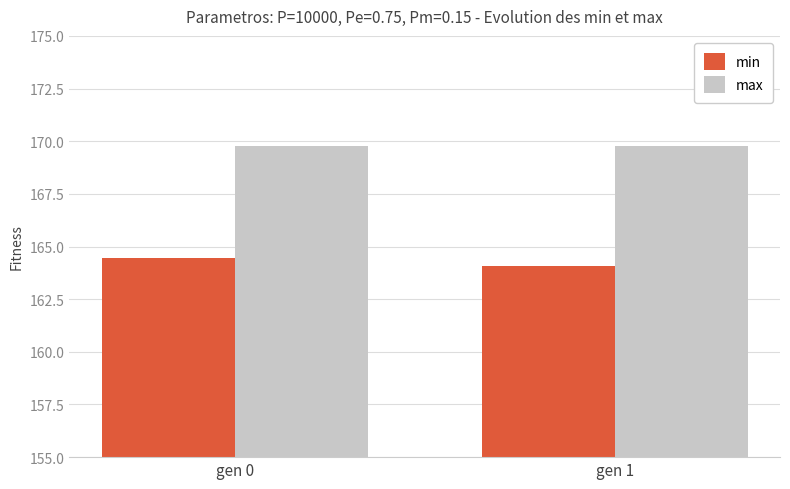

Rank the categories by min value from lowest to highest.

gen 1, gen 0